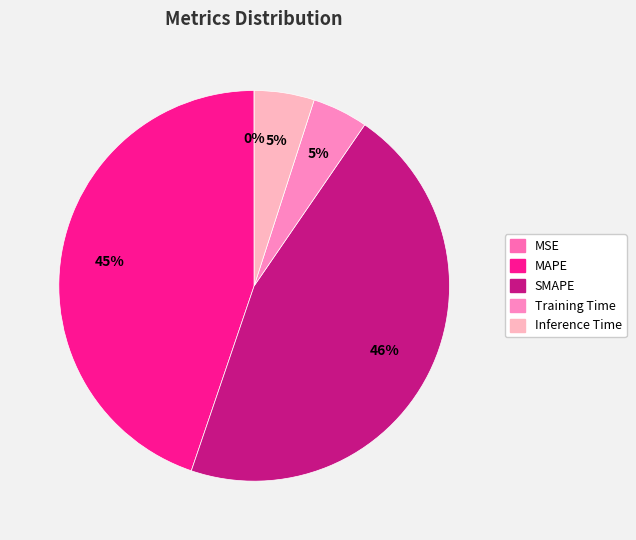

Which category has the biggest portion of the pie?

SMAPE